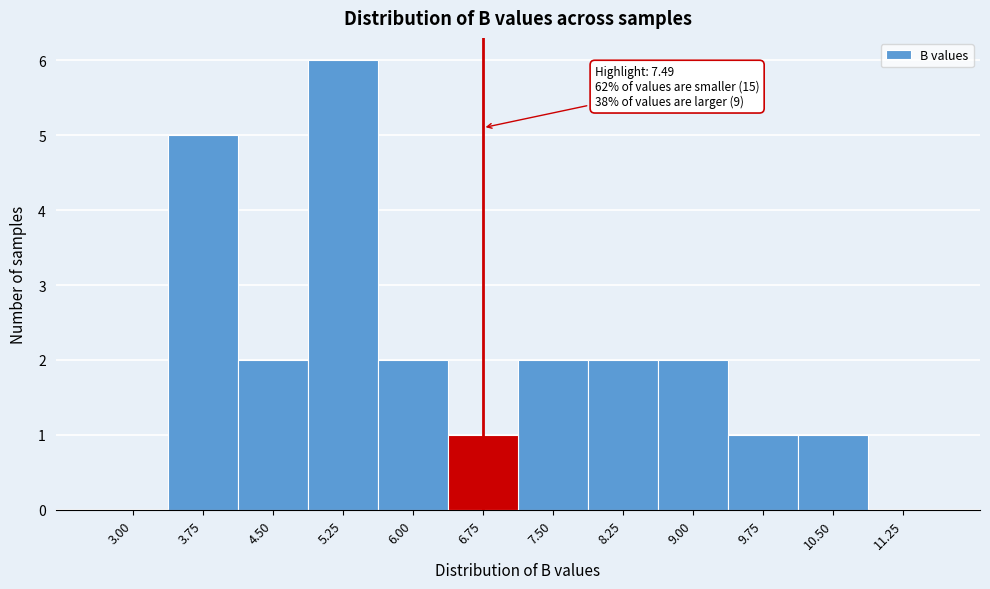

Reading left to right, what are all the values shown in this chart?

3.00=0	3.75=5	4.50=2	5.25=6	6.00=2	6.75=1	7.50=2	8.25=2	9.00=2	9.75=1	10.50=1	11.25=0